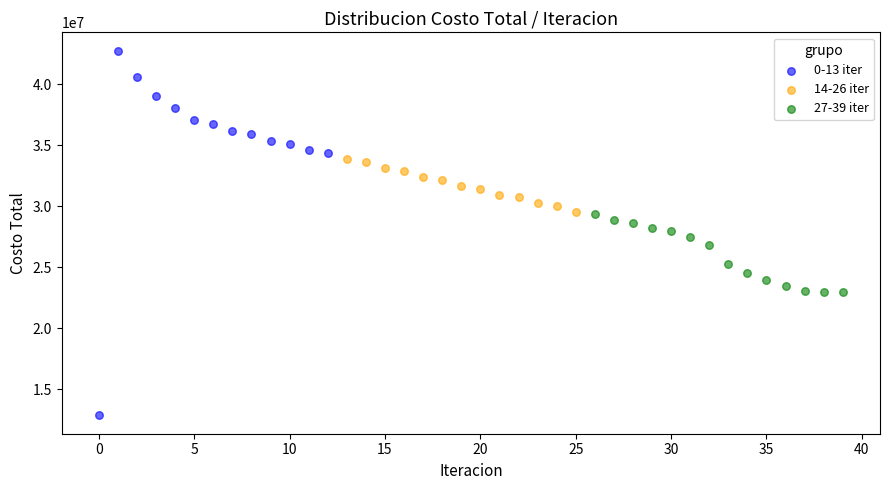

Which series reaches the minimum Y coordinate?

0-13 iter